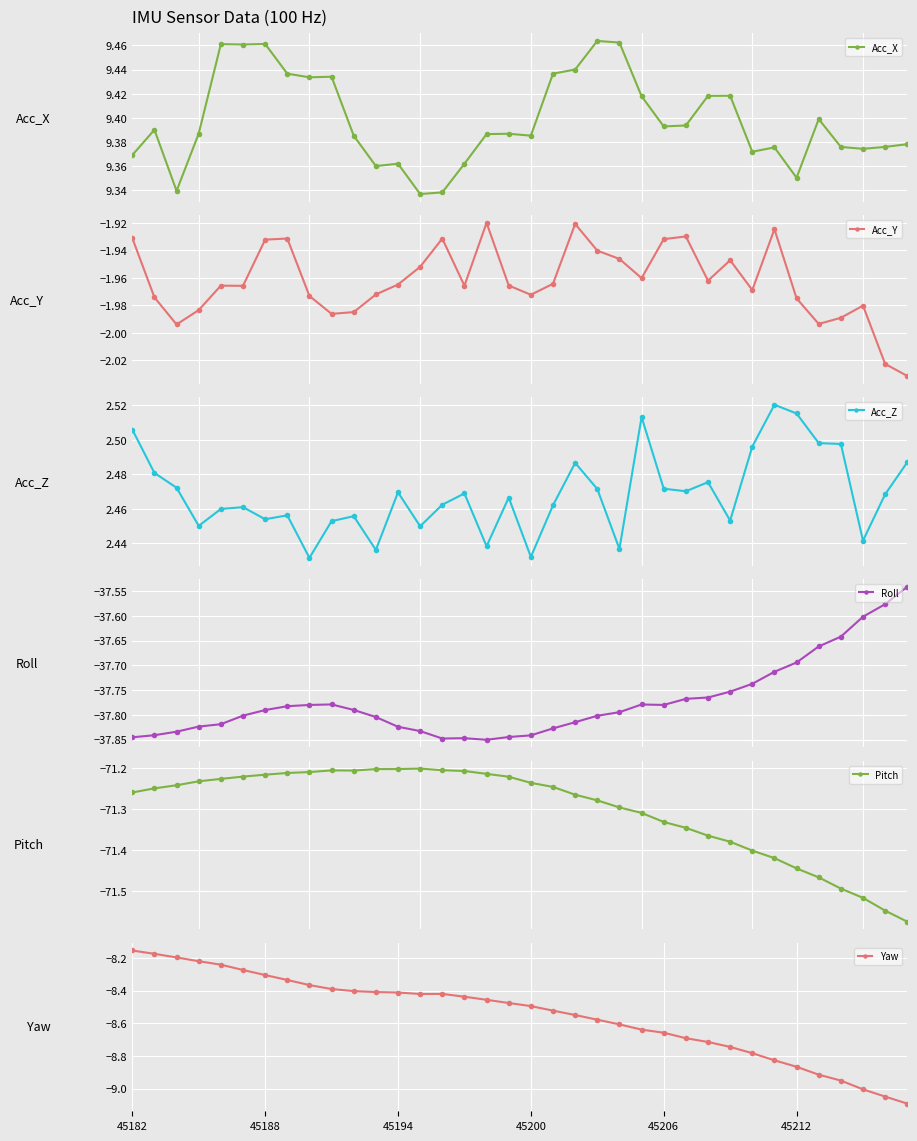

How many data points does each series have?

36